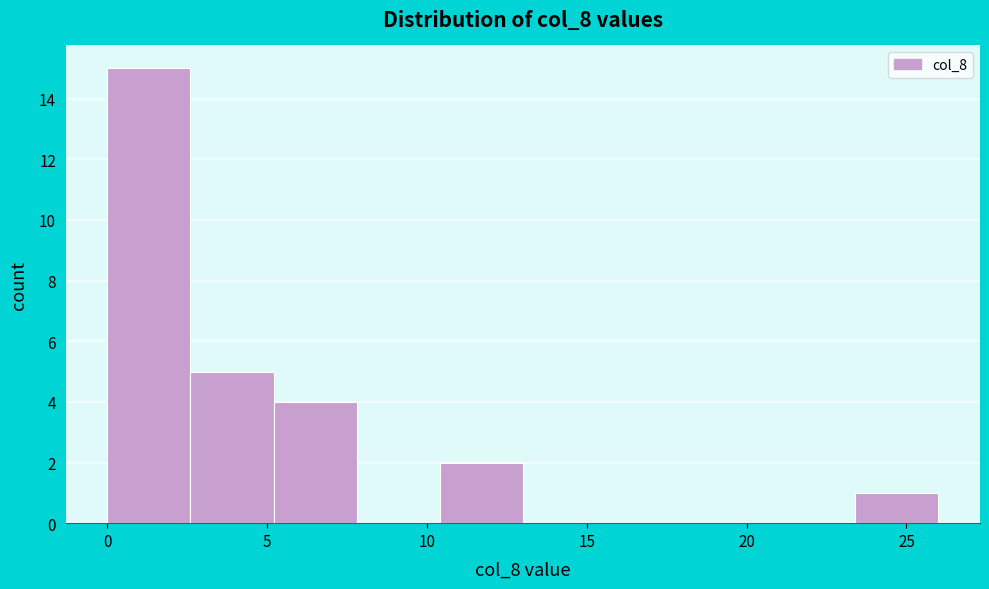

What is the height of the bar covering 23.4 to 26.0 on the x-axis? Neither the bar edges nor the heights are printed on the chart, so give them approximately, as read against the axes.

1